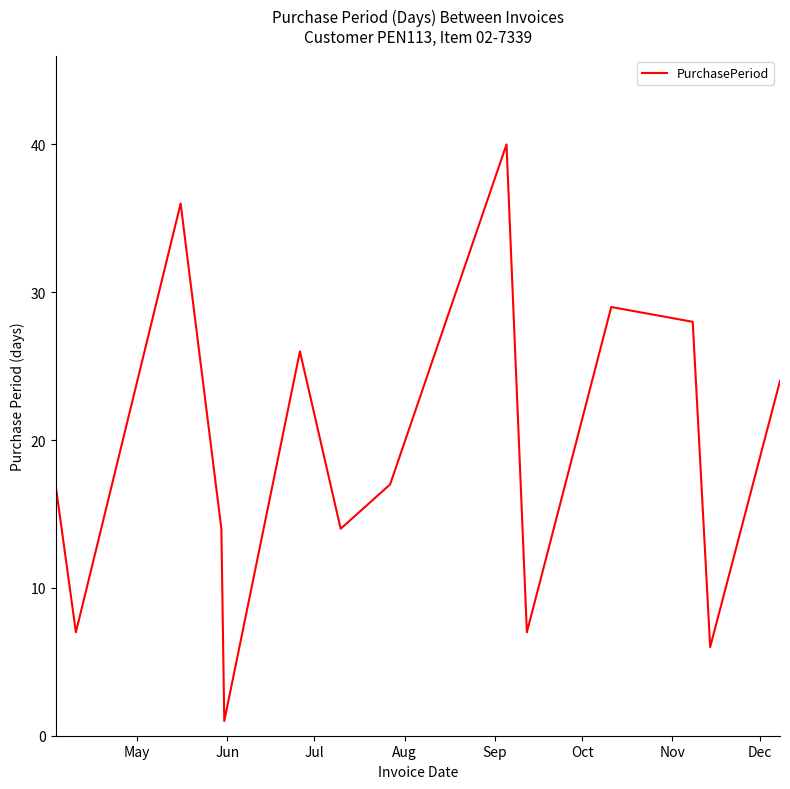

What is the difference between the maximum and minimum values?

39